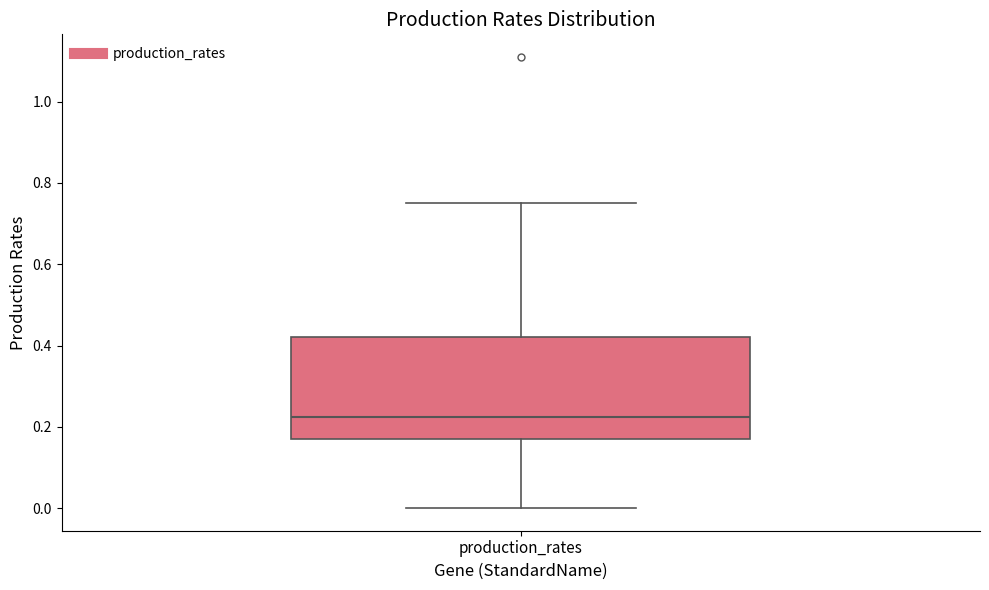

Transcribe this box plot: give where the median line is, the range the box spans, and where the two whiskers end, as read against the y-axis. The values are not printed on the chart, so give them approximately, as read against the axis.

median 0.22, box 0.16 to 0.42, whiskers 0.00 to 0.74